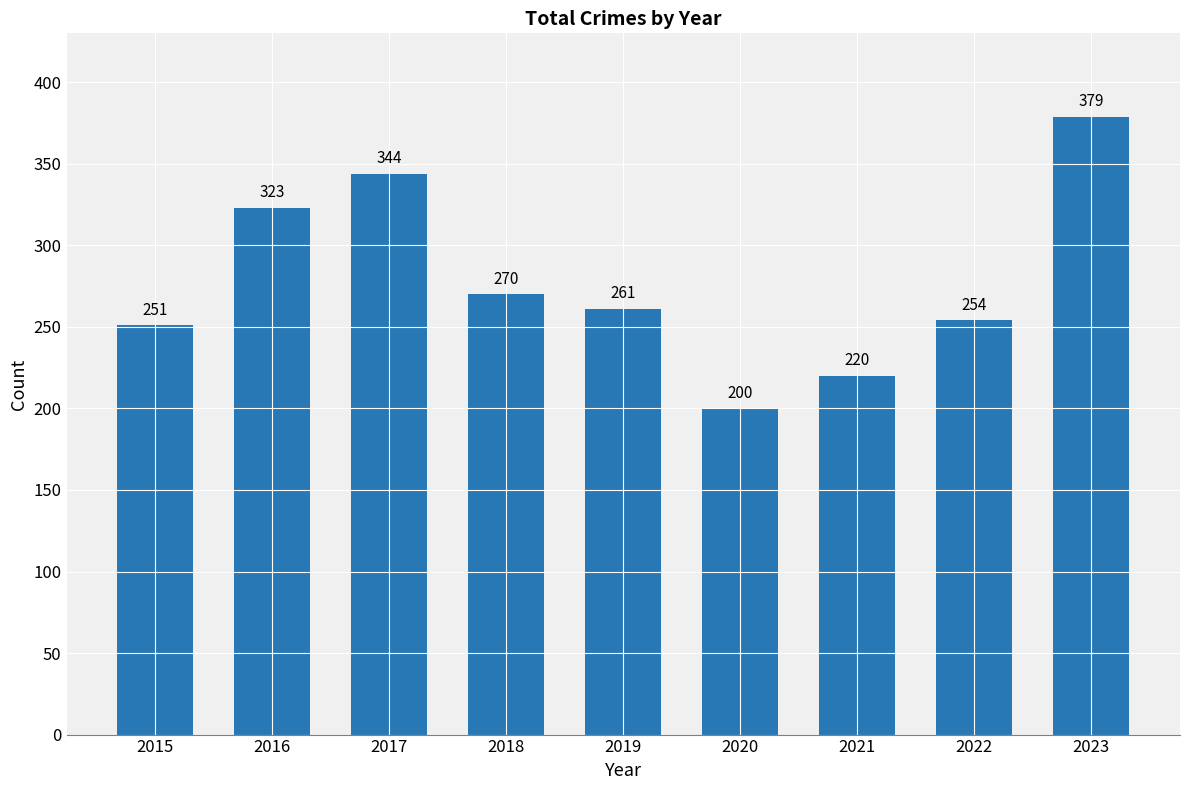

Rank the categories by value from lowest to highest.

2020, 2021, 2015, 2022, 2019, 2018, 2016, 2017, 2023